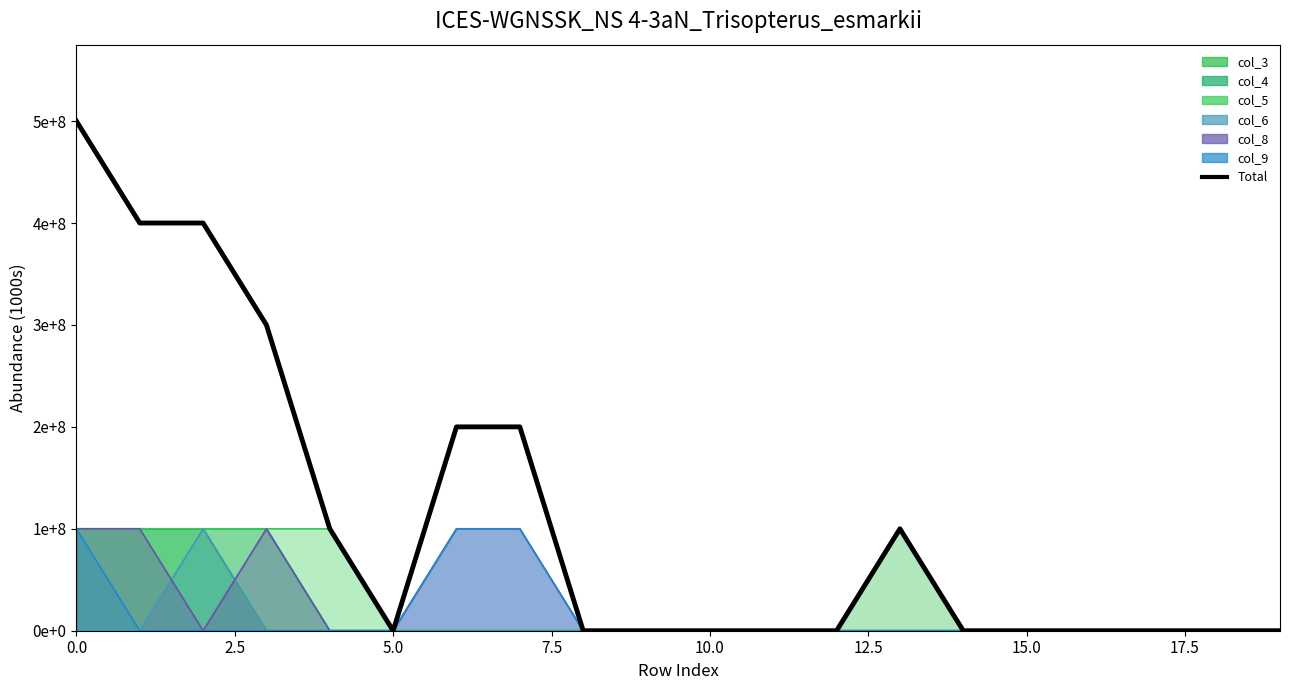

Between 12.5 and 16, which is larger?

12.5